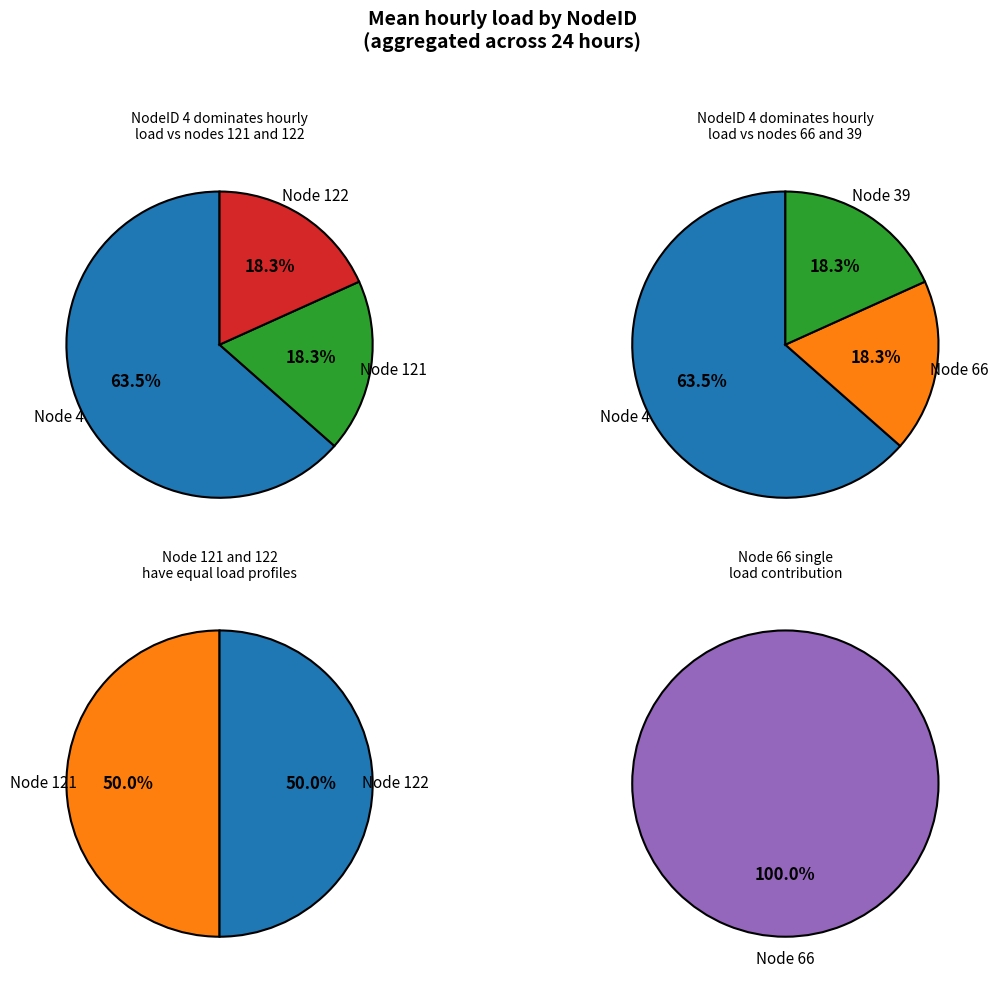

The 5 slice represents 1% of the pie. True or false?

False